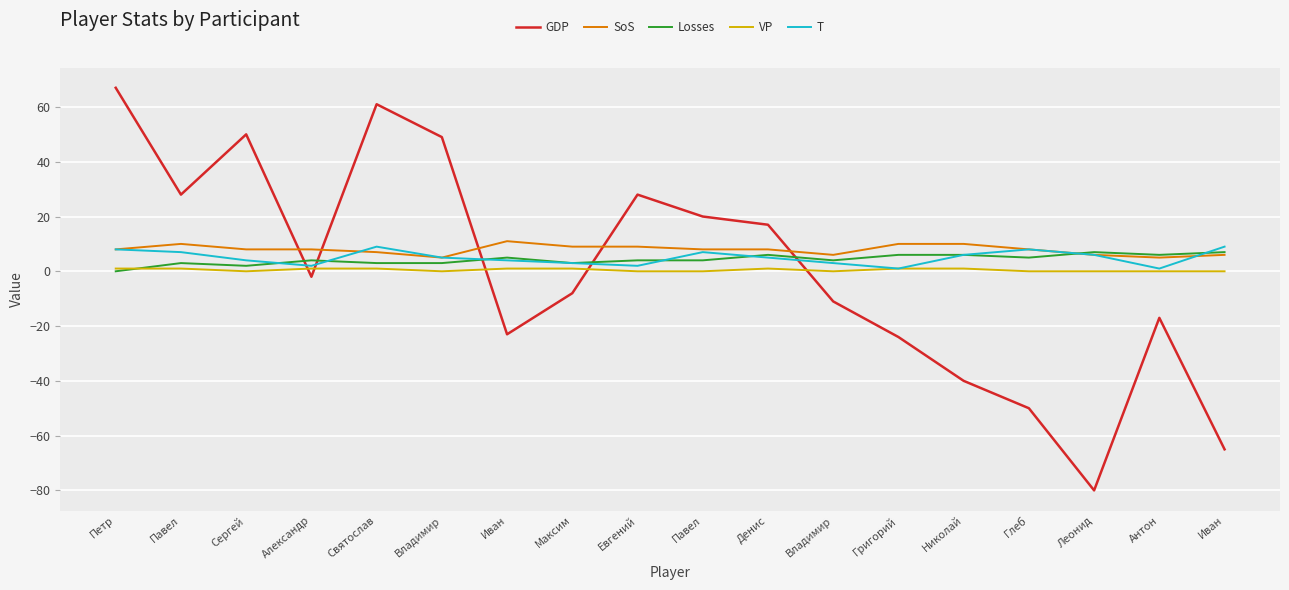

How many lines are shown in the chart?

5